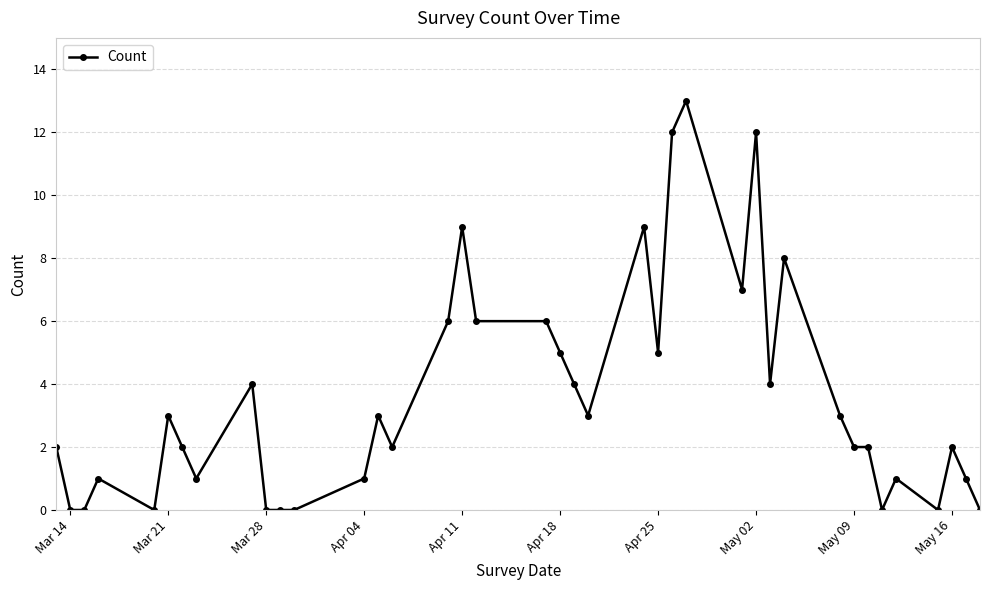

What is the greatest value displayed?

13